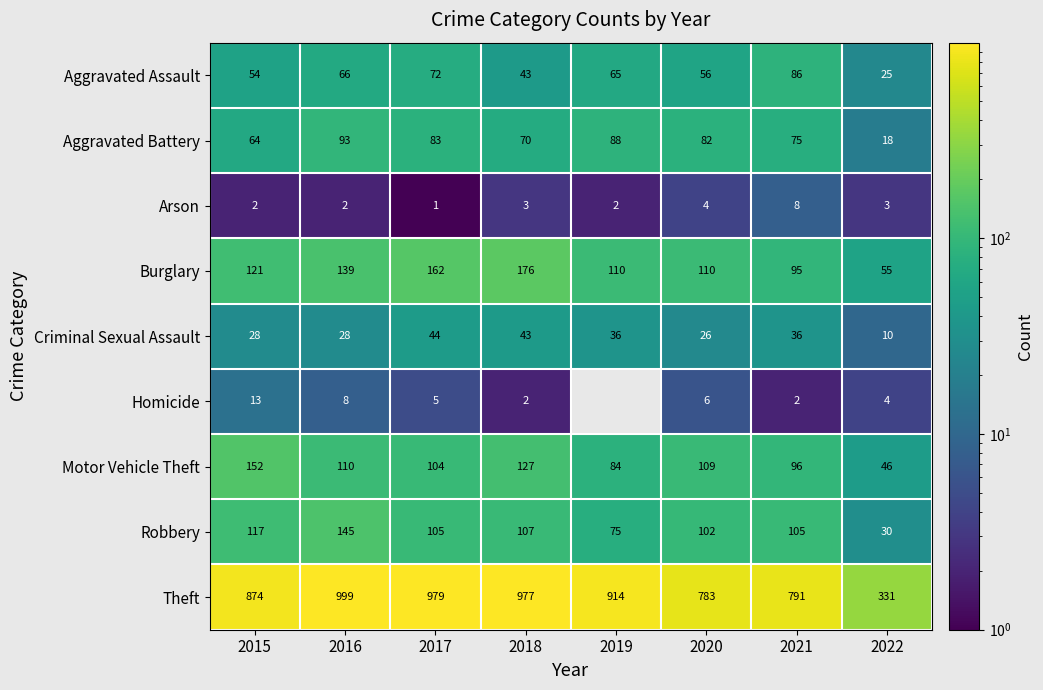

Which label corresponds to the largest value in the chart?

2016